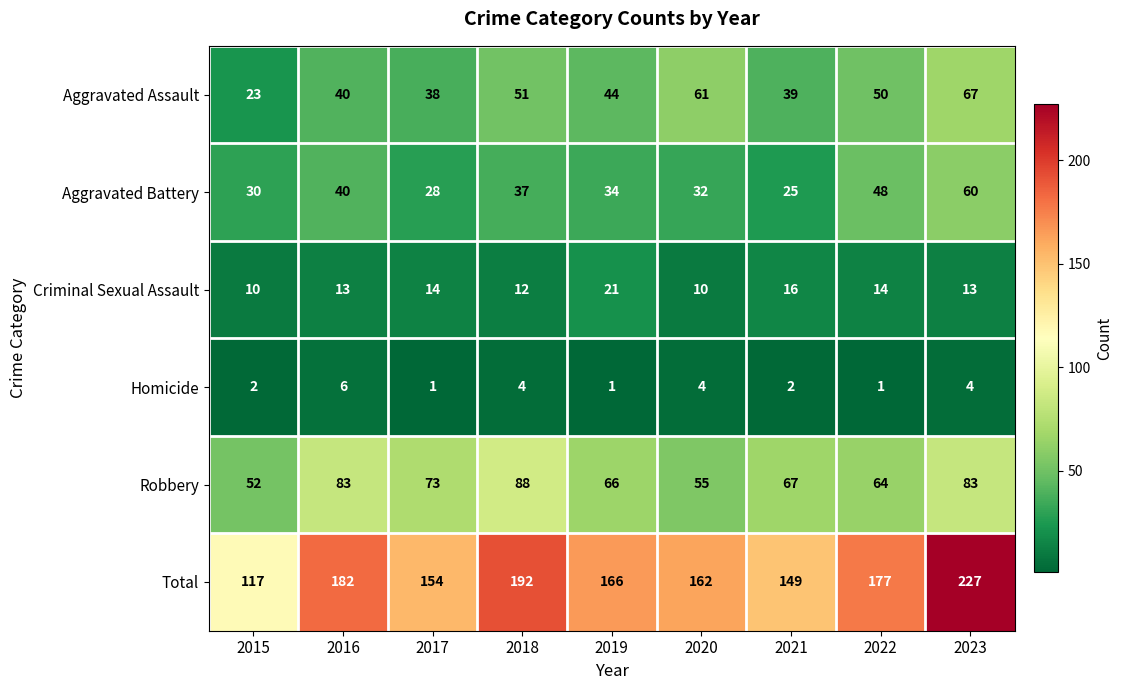

Count the number of categories in the chart.

9